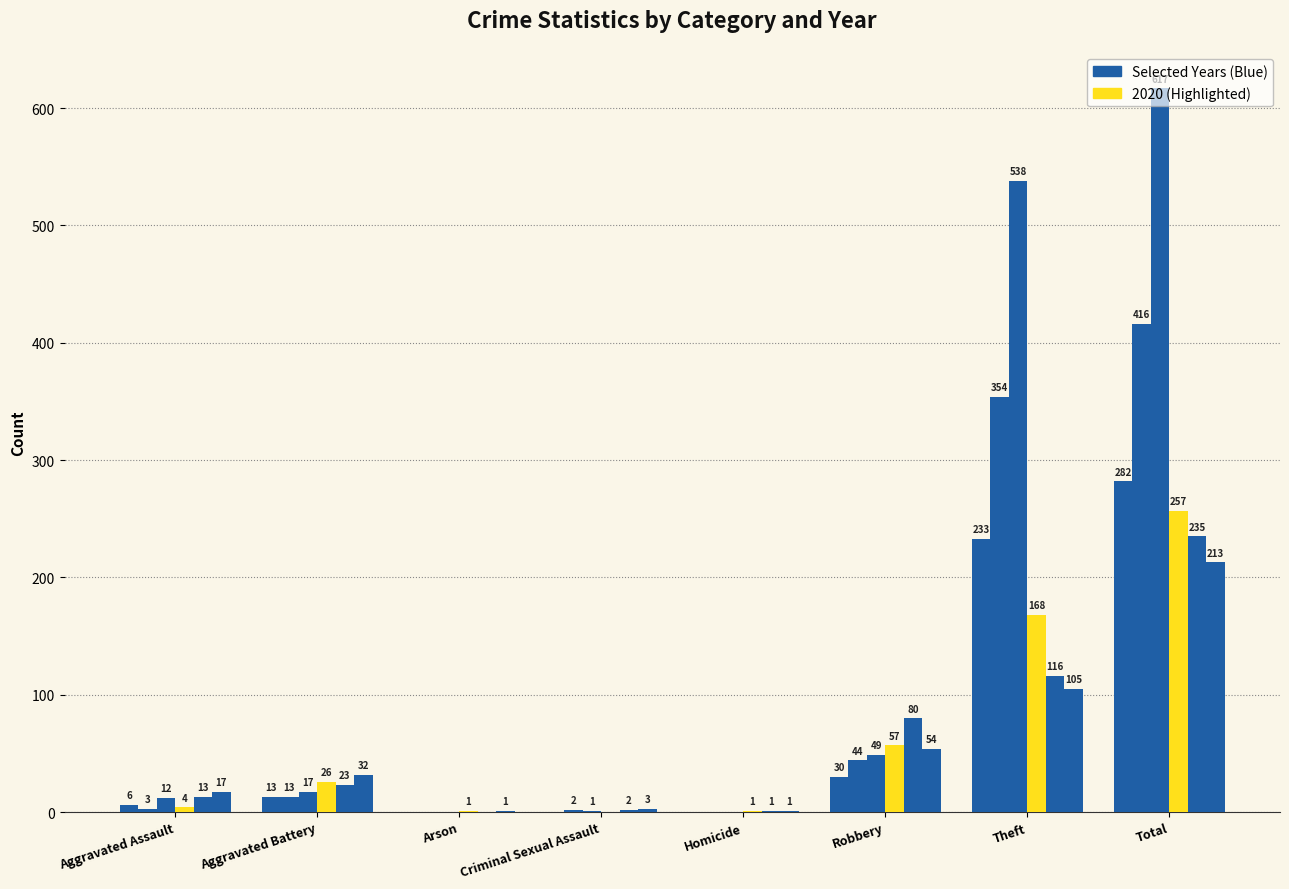

Reading left to right, what are all the values shown in this chart?

2023: 17	32	1	3	1	54	105	213
2021: 13	23	0	2	1	80	116	235
2020: 4	26	1	0	1	57	168	257
2015: 6	13	0	0	0	30	233	282
2016: 3	13	0	2	0	44	354	416
2017: 12	17	0	1	0	49	538	617